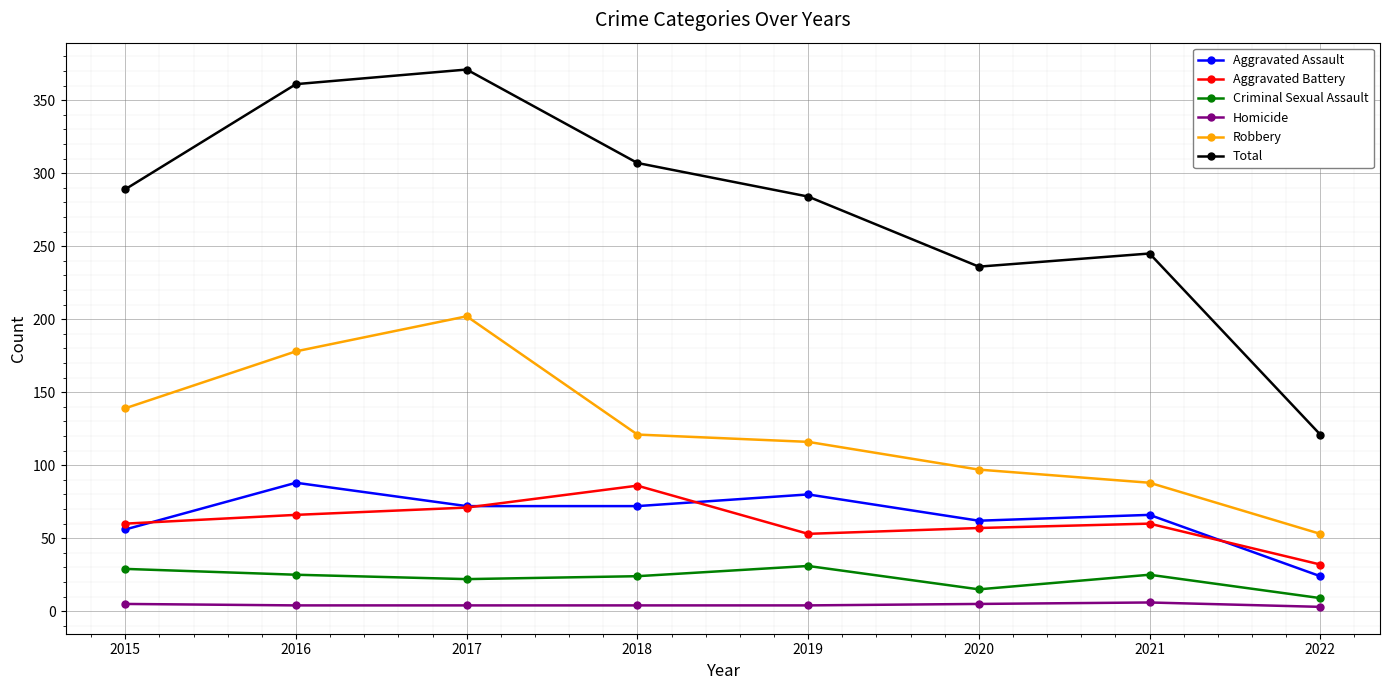

What is the difference between the maximum and second lowest values in the Total series?

135